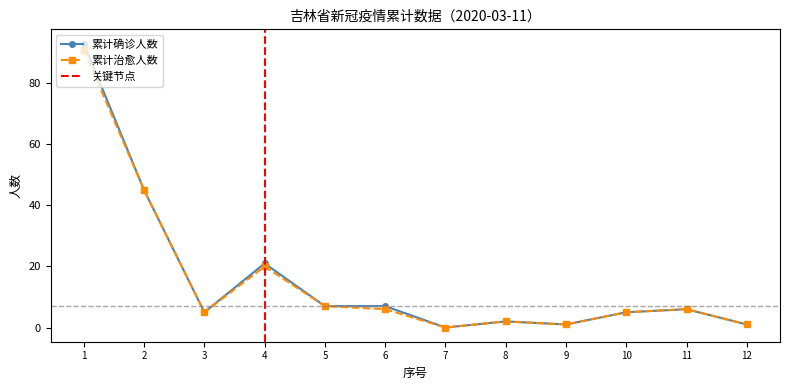

The value of 累计确诊人数 at 11 is 6. True or false?

True